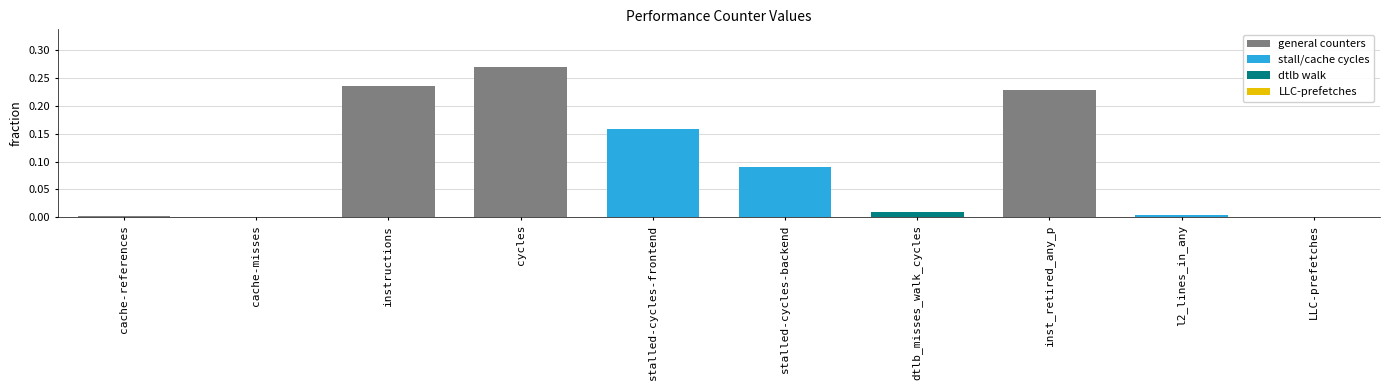

What is the sum of all values?

1.0